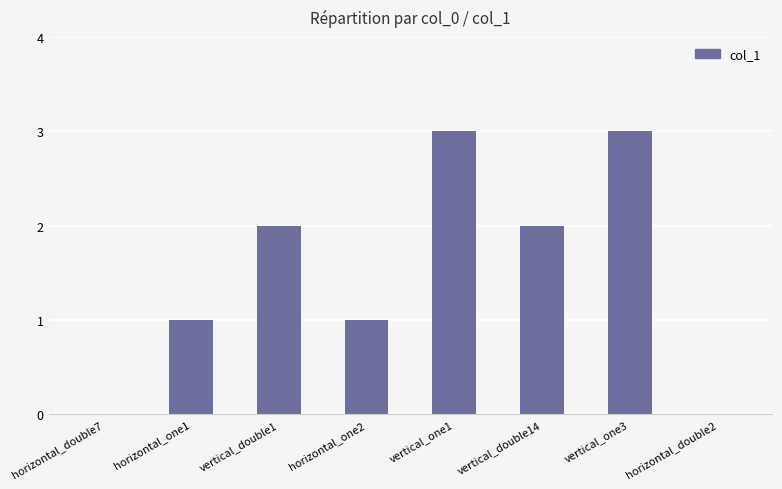

True or false: the data shows 1 at horizontal_one1.

True